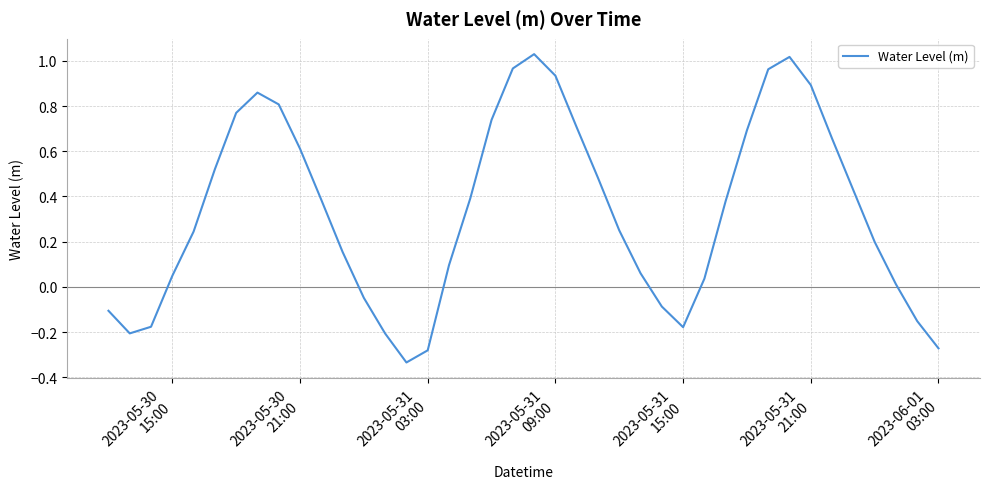

What is the difference between the maximum and minimum values?

1.4